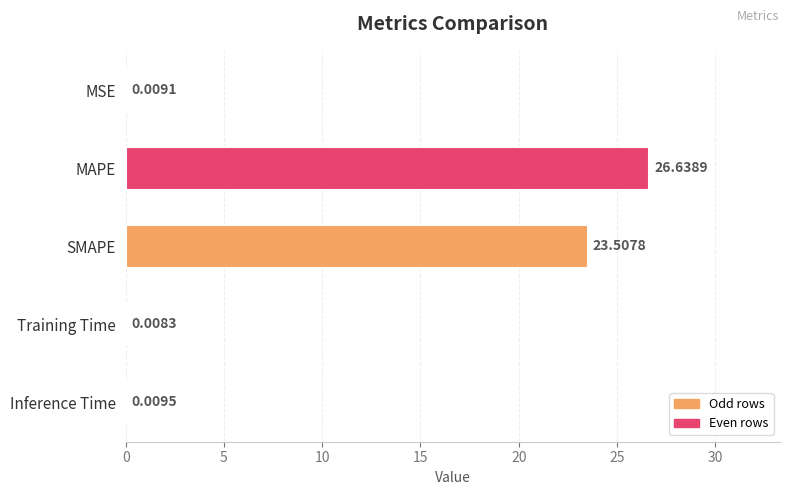

At which category does the chart reach its peak across all series?

MAPE